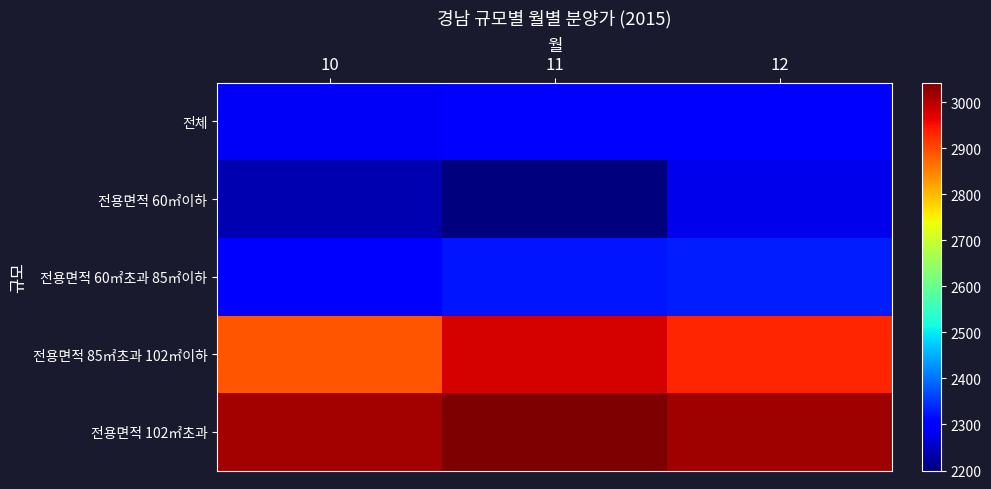

List the series in order of their peak value, lowest first.

전용면적 60㎡이하, 전체, 전용면적 60㎡초과 85㎡이하, 전용면적 85㎡초과 102㎡이하, 전용면적 102㎡초과